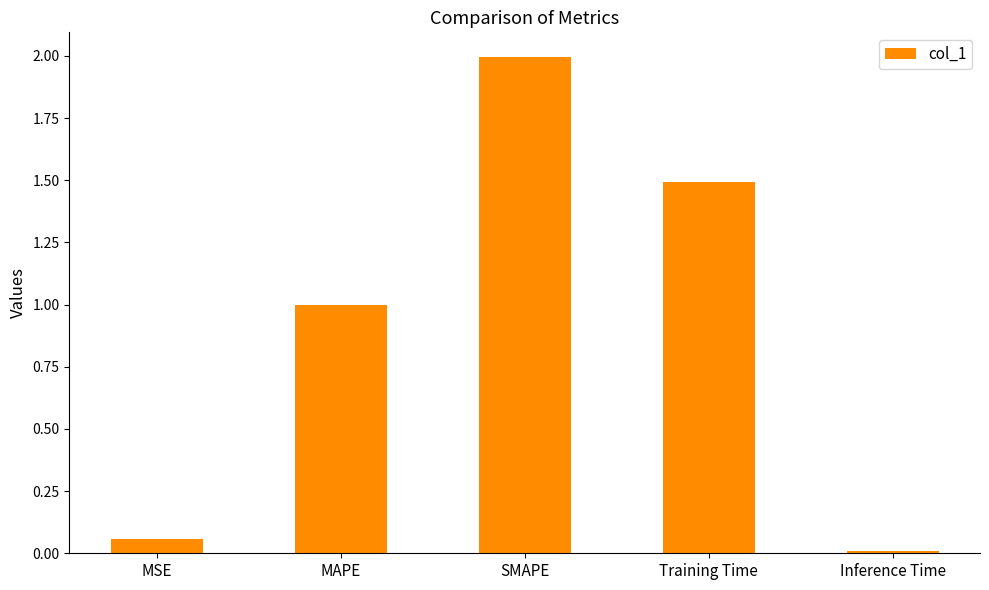

What is the greatest value displayed?

2.0